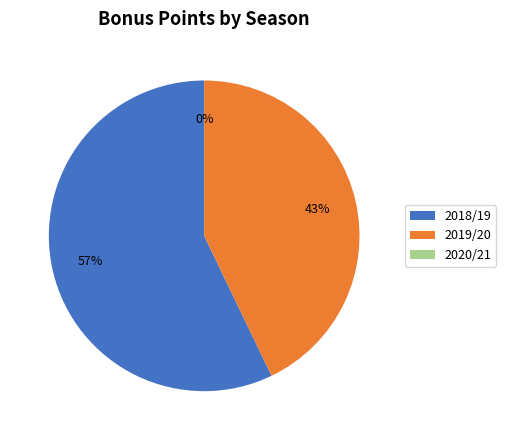

What is the smallest slice in the pie chart?

2020/21